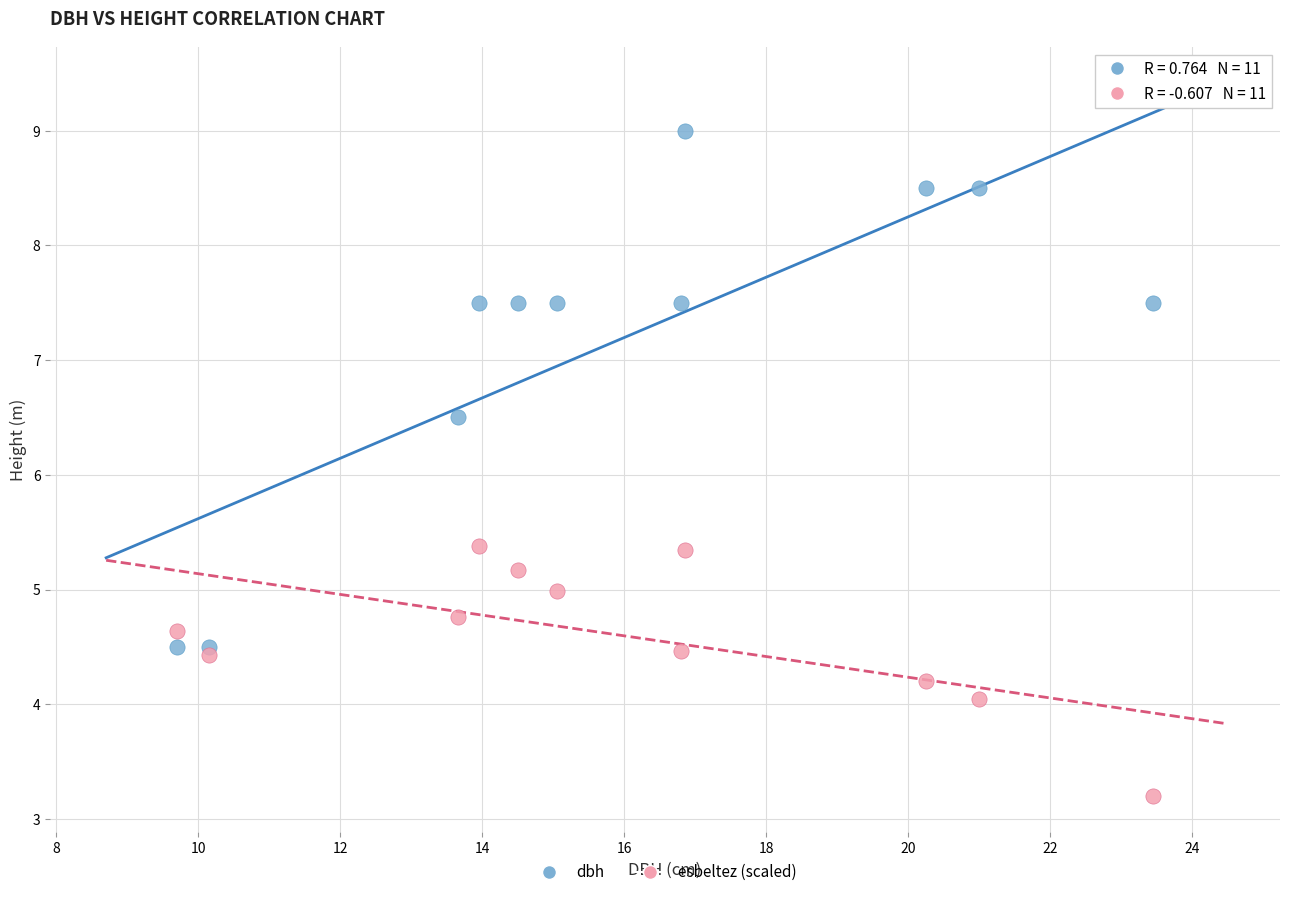

In the dbh series, what Y value is closest to 6?

6.5